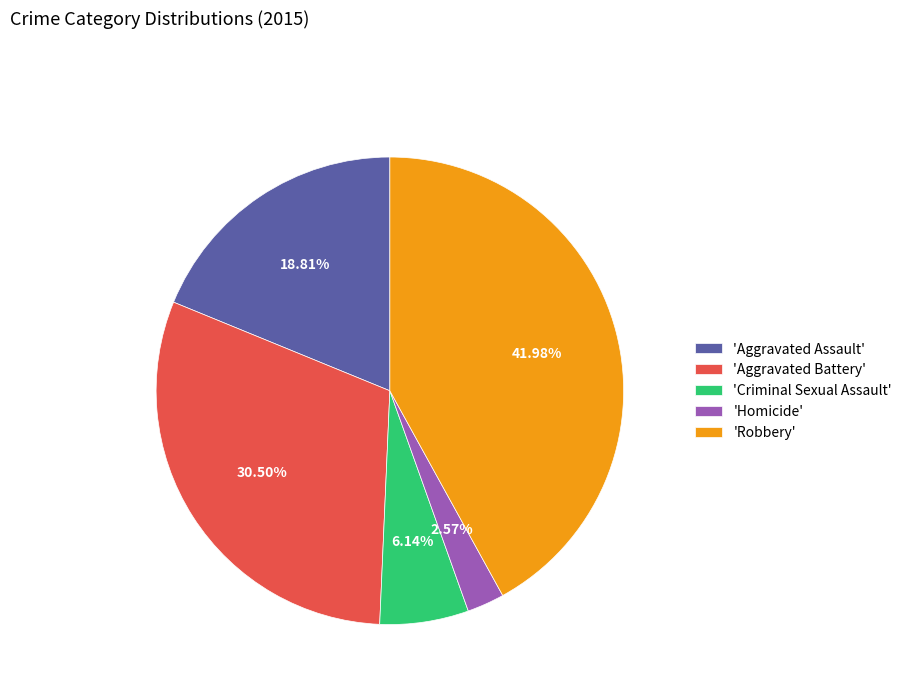

What is the smallest slice in the pie chart?

'Homicide'